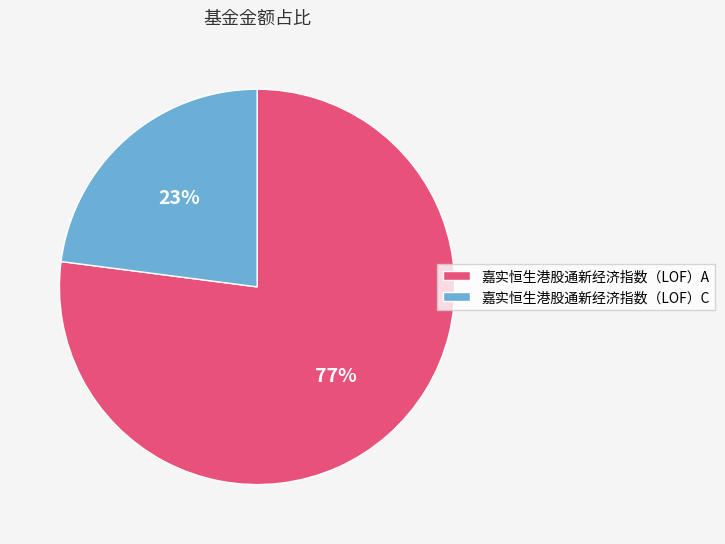

How many segments does this pie chart have?

2